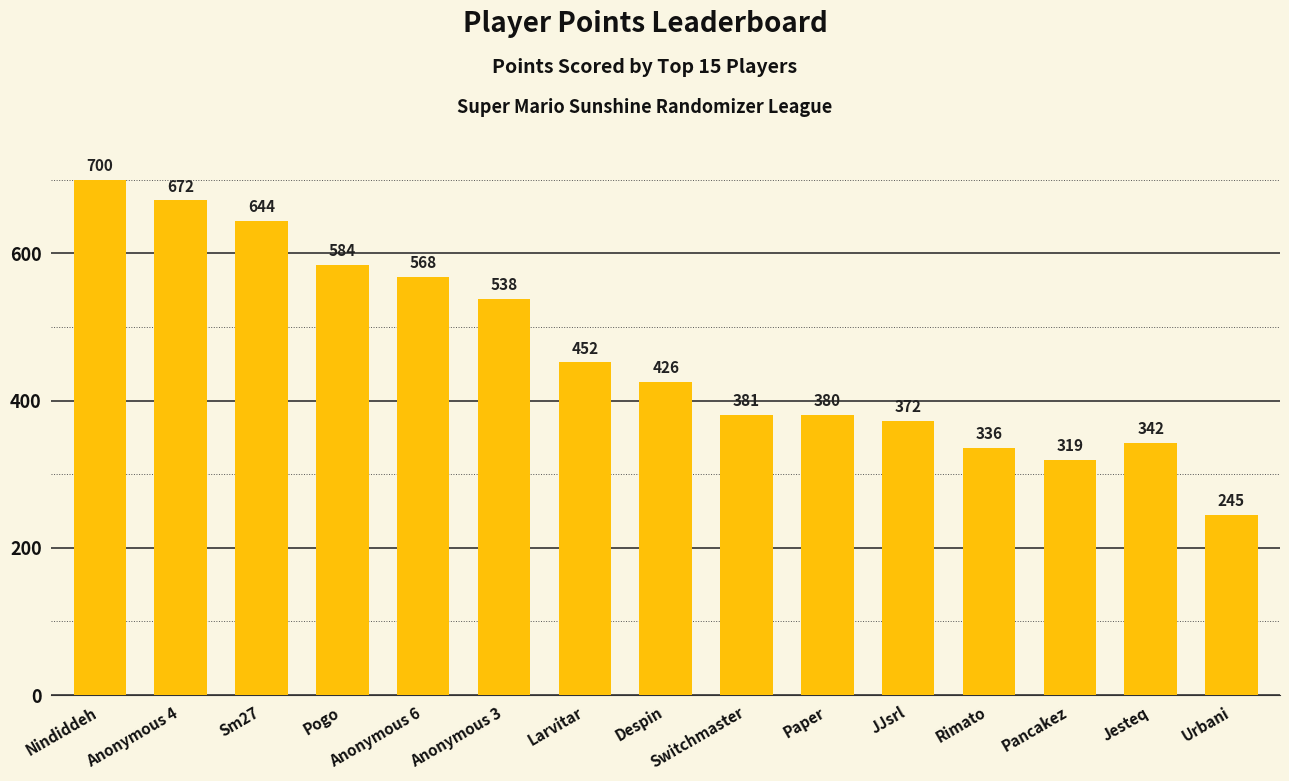

What is the difference between the values at Rimato and Anonymous 6?

232